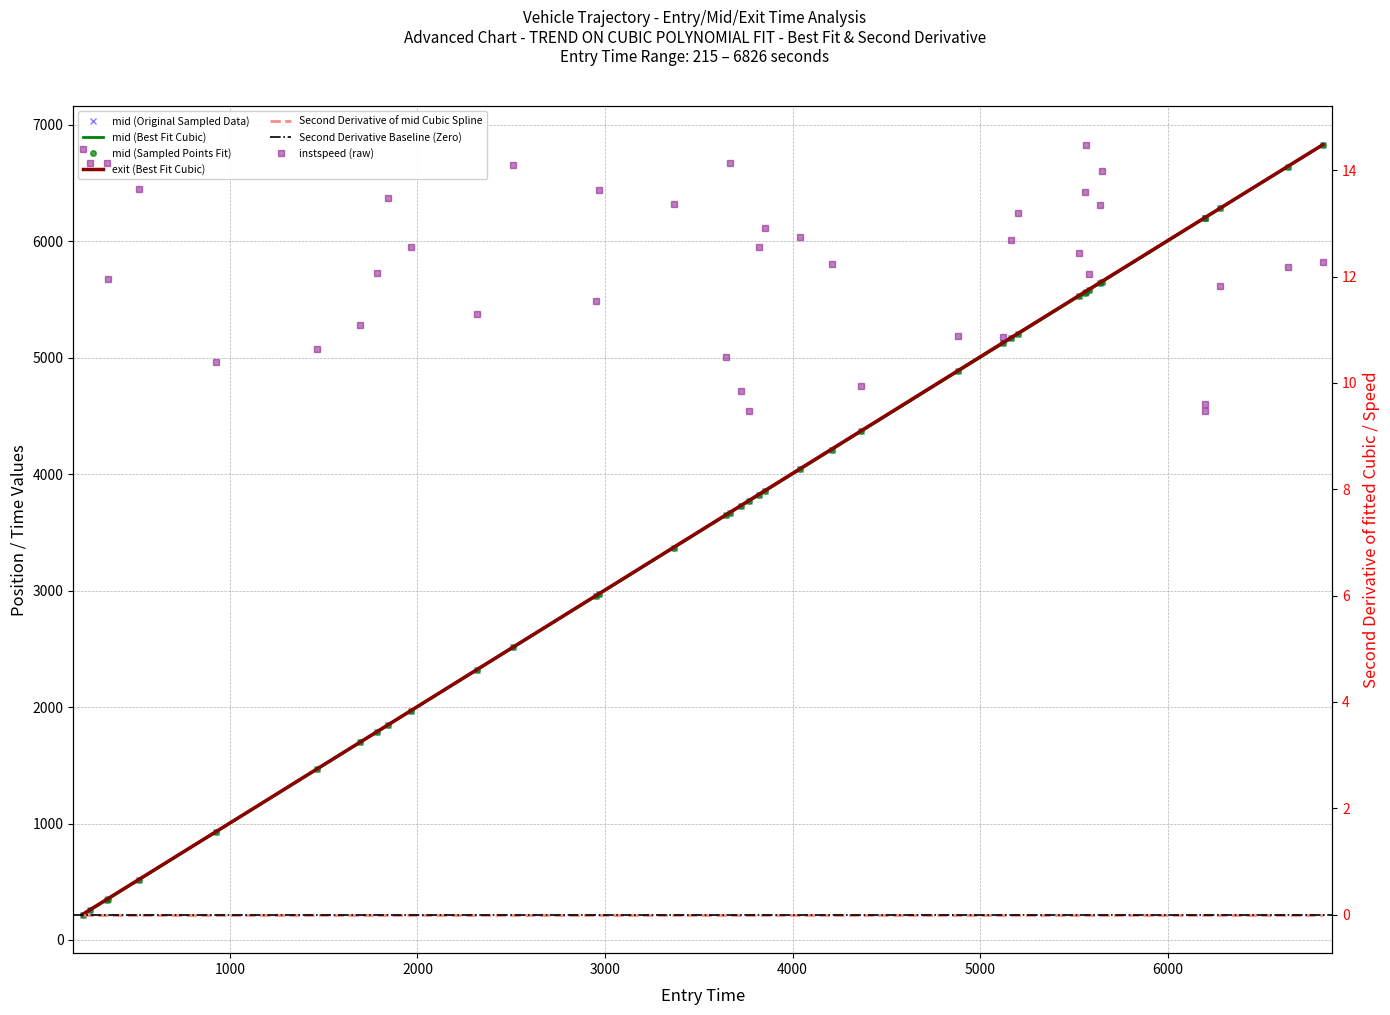

True or false: mid has more than 2 points higher than both neighbors.

False